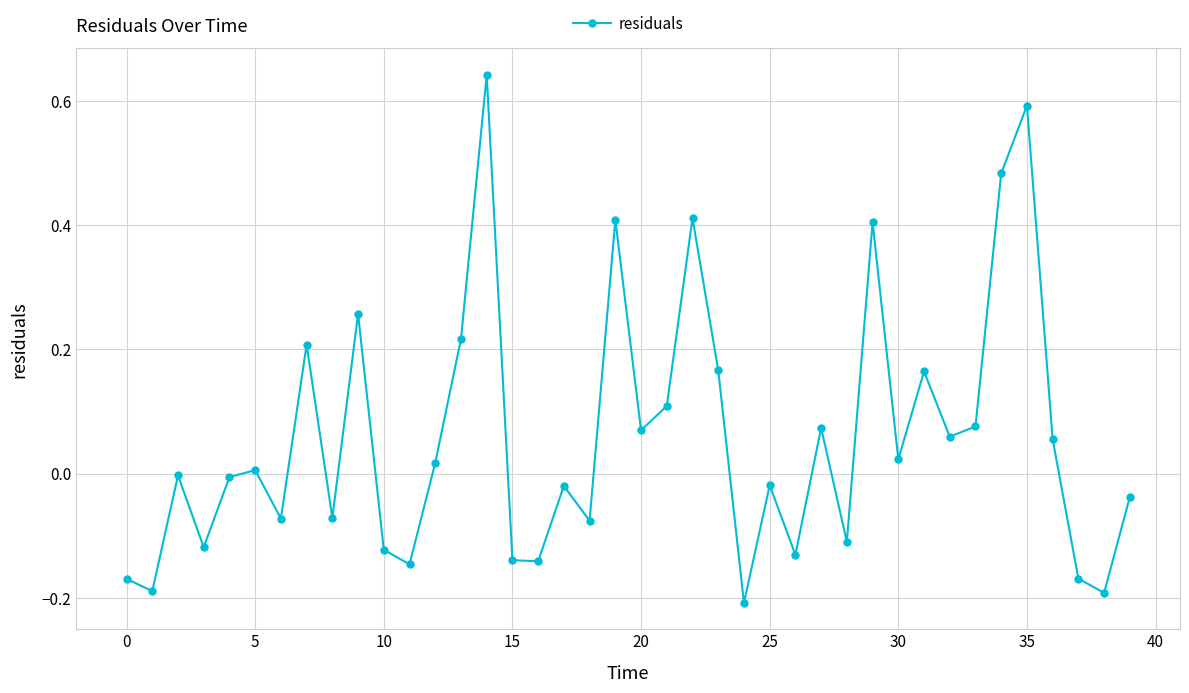

What is the difference between the maximum and minimum values?

0.9